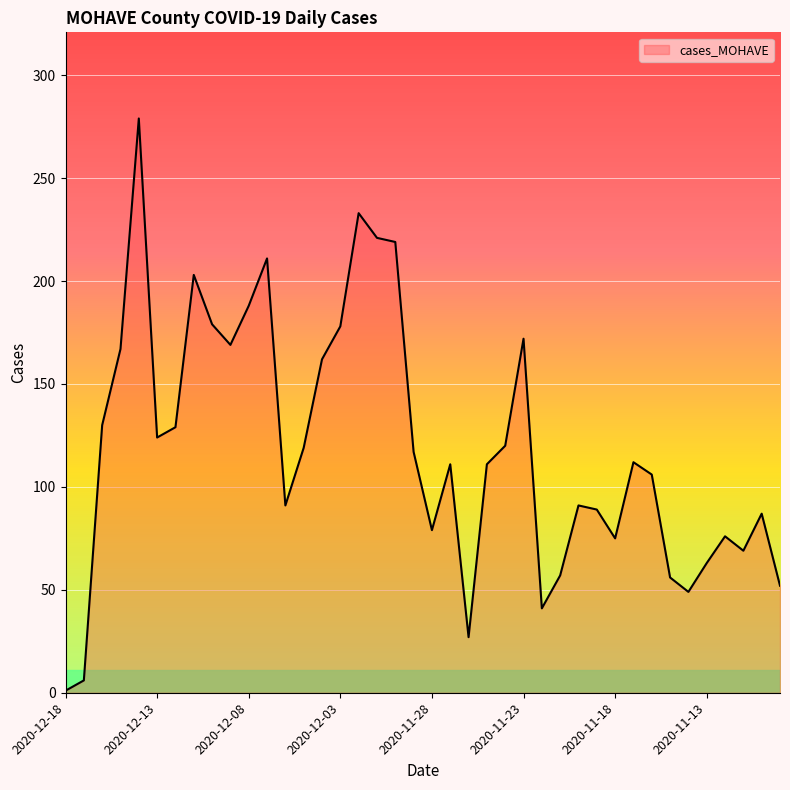

What is the difference between the maximum and minimum values?

278